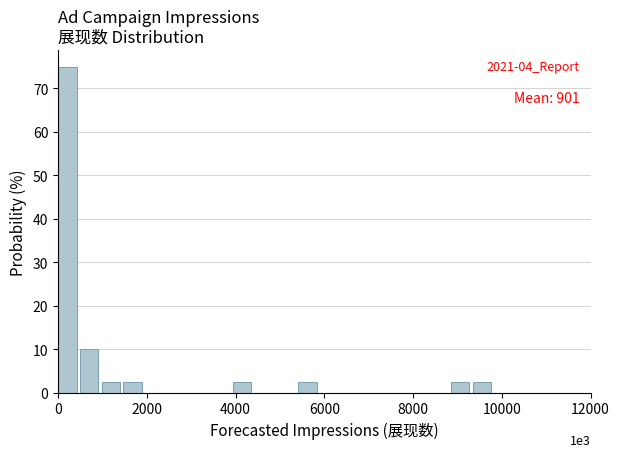

Around what value on the x-axis is the tallest bar? Give the approximate position of its centre, as read against the axis.

200